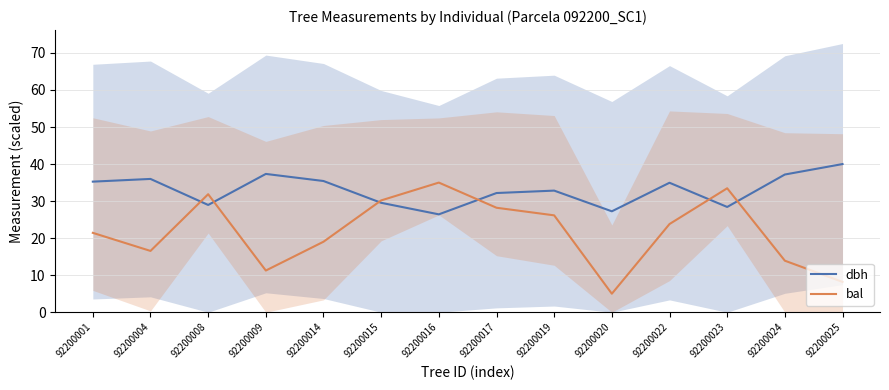

Where is the first local maximum for dbh?

92200004